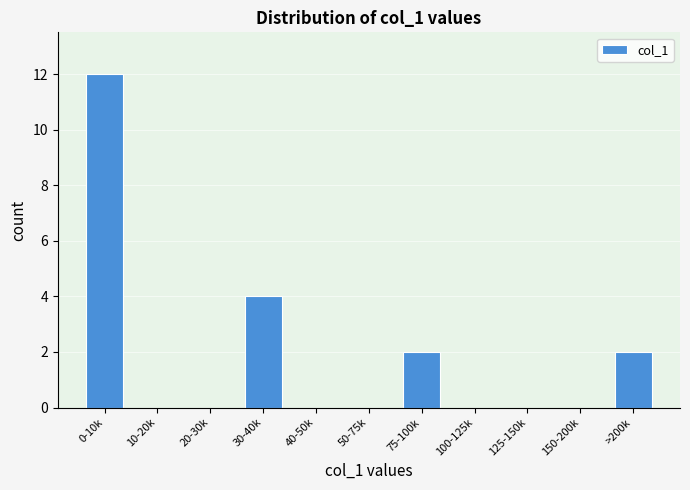

Reading right to left, transcribe all the data shown in this chart.

>200k=2	150-200k=0	125-150k=0	100-125k=0	75-100k=2	50-75k=0	40-50k=0	30-40k=4	20-30k=0	10-20k=0	0-10k=12